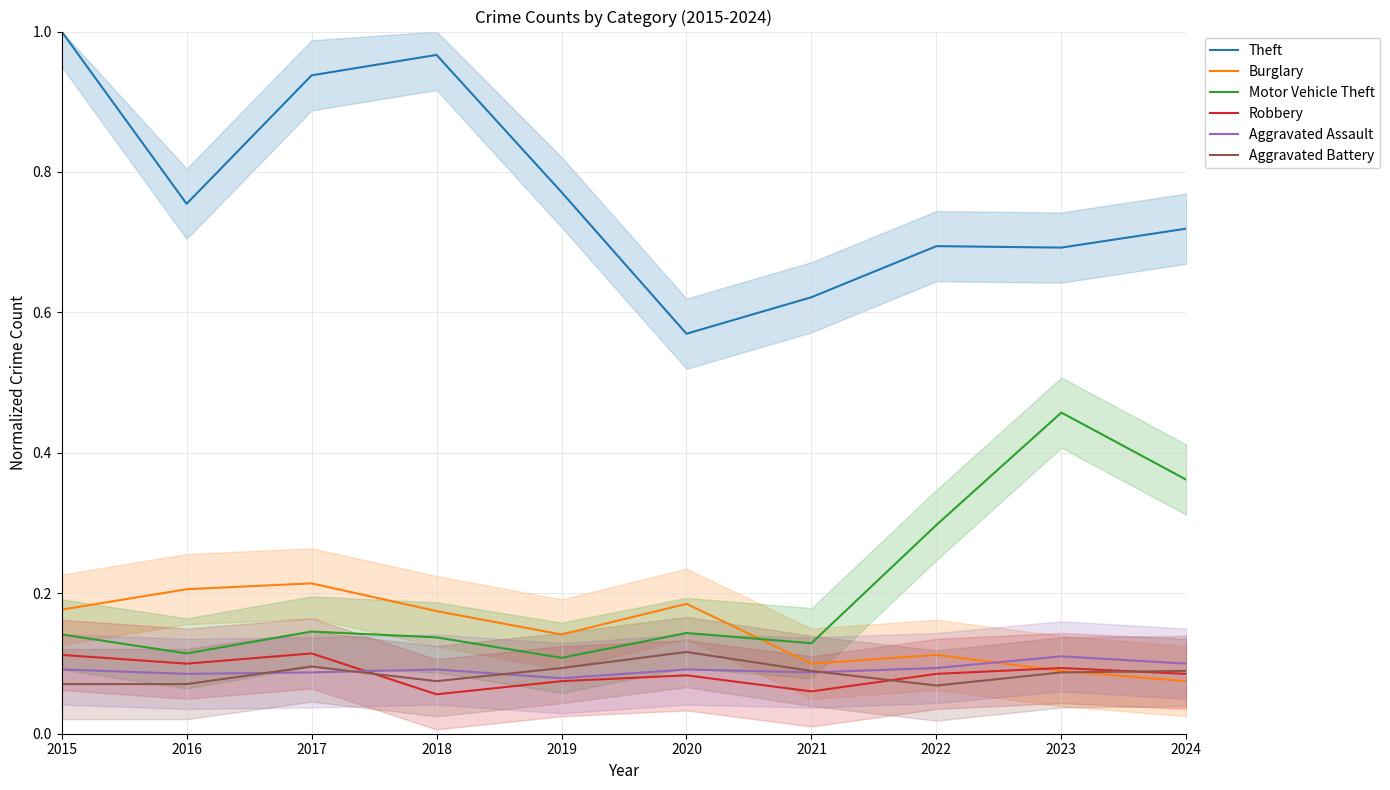

Is this an area chart (filled region under the line)?

No